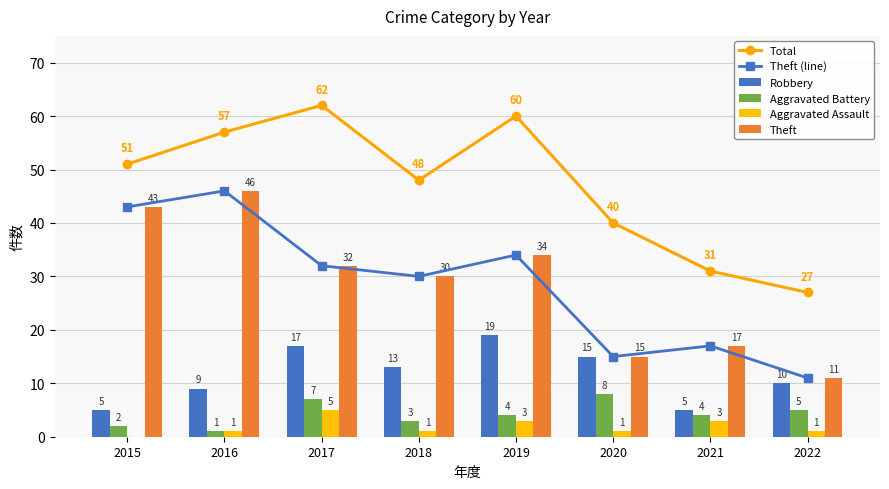

What is the average value of the Robbery series?

12